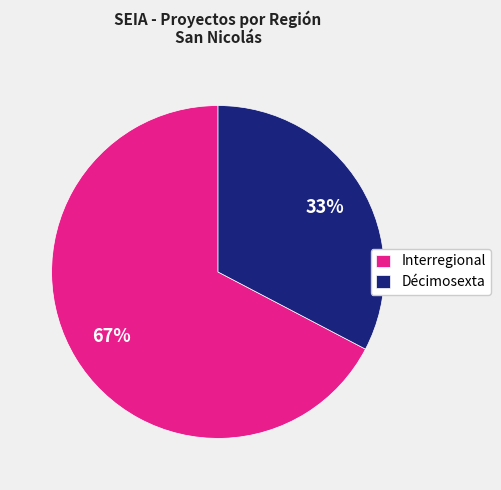

The Décimosexta slice represents 21% of the pie. True or false?

False